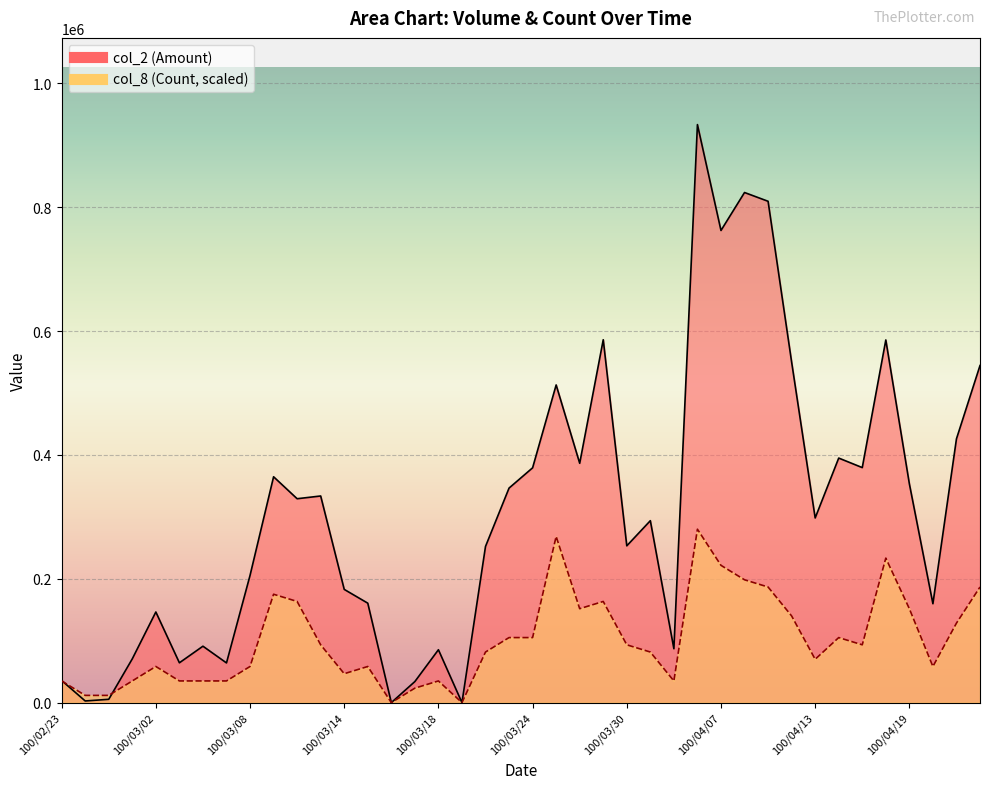

What value does the col_8 (Count) series have at 100/04/20?

58339.4